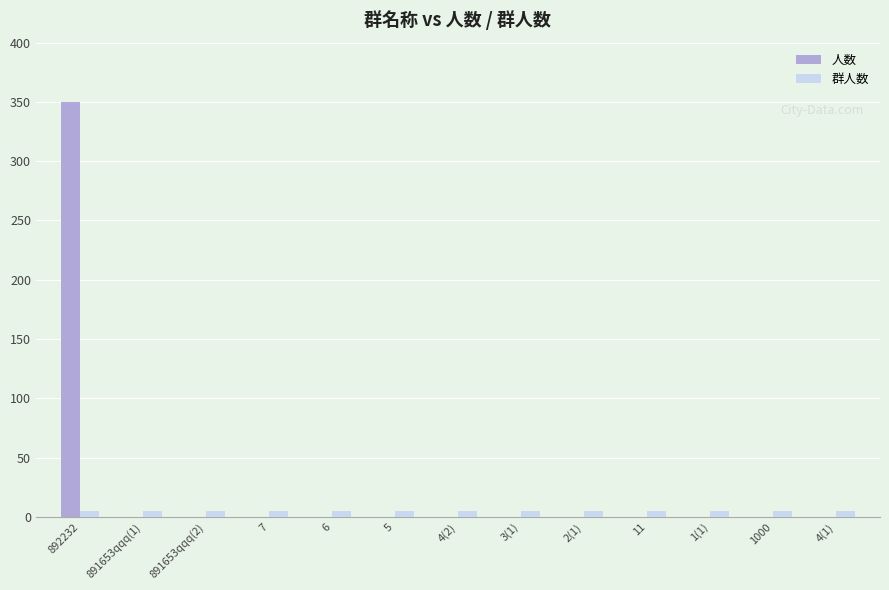

Which category has the highest value across all series?

892232